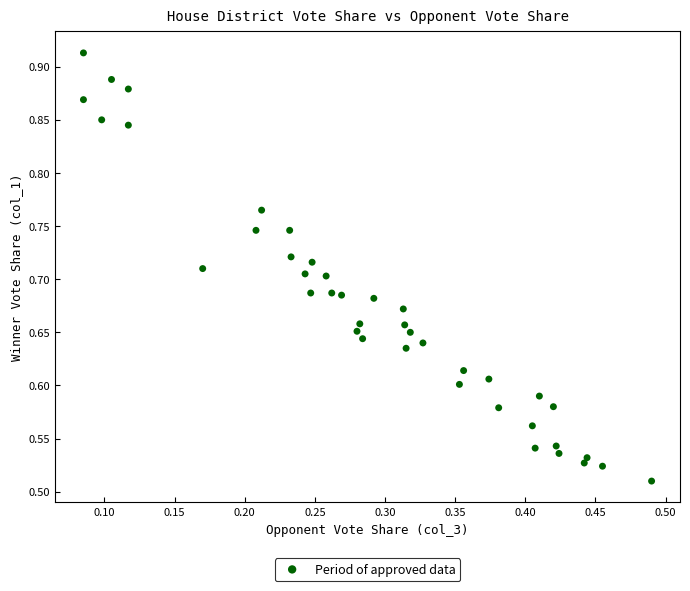

What is the range of Y values (max minus min)?

0.4